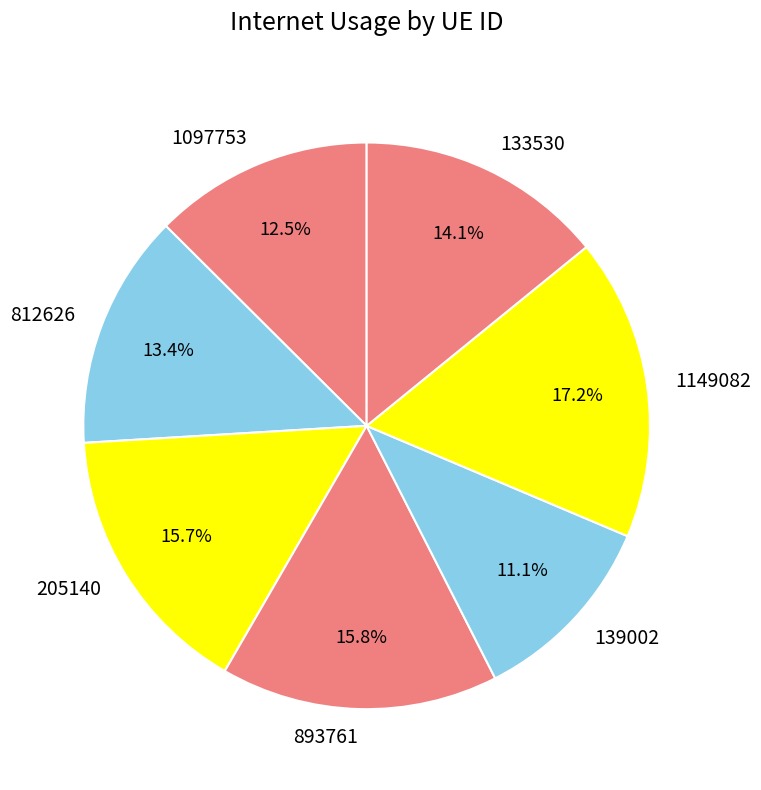

Which slice is the largest?

1149082